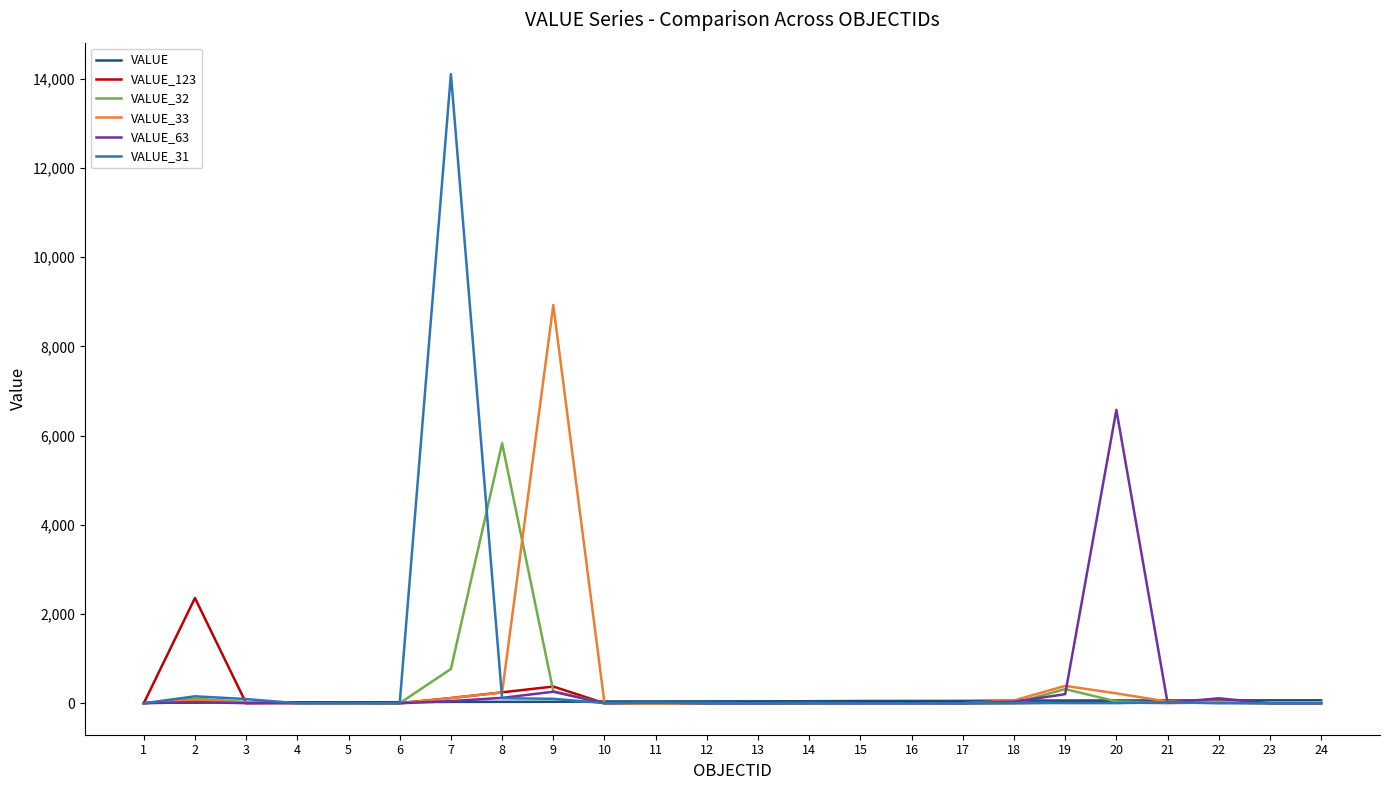

The value of VALUE_31 at 22 is 0. True or false?

True